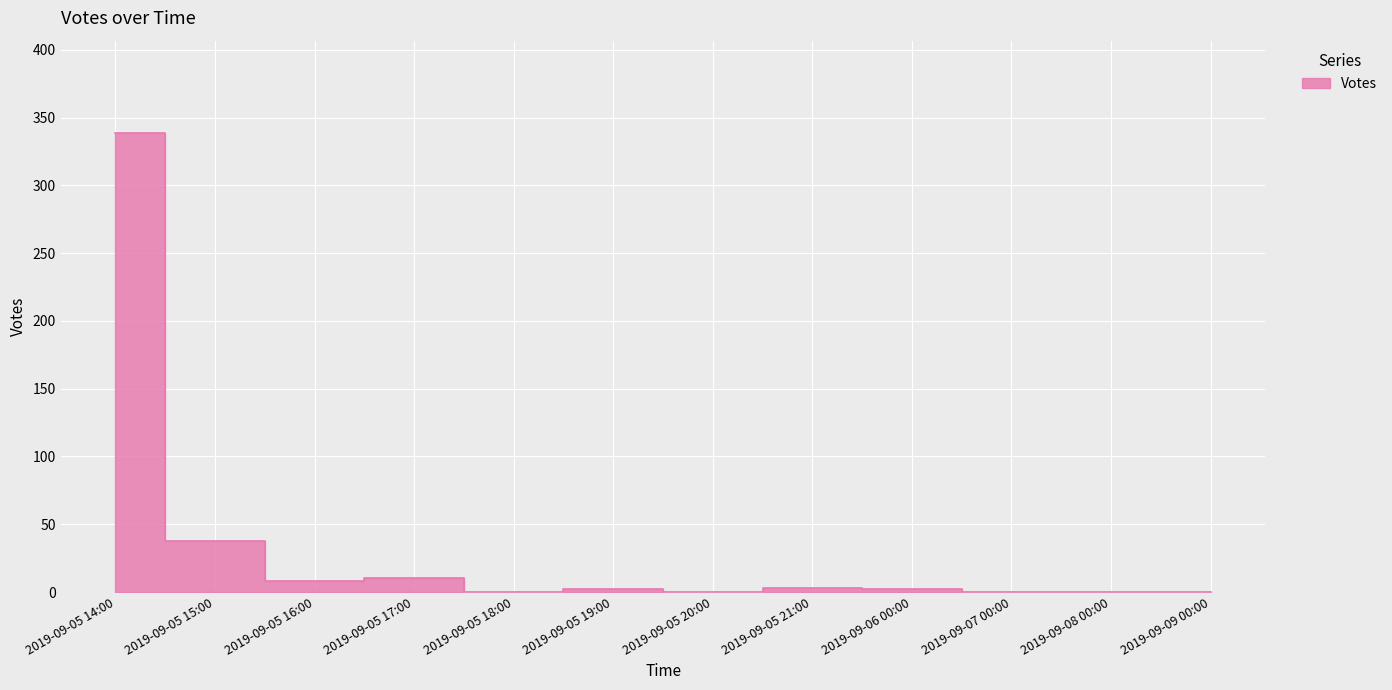

Reading left to right, extract all data points from this chart.

2019-09-05 14:00=339	2019-09-05 15:00=38	2019-09-05 16:00=8	2019-09-05 17:00=10	2019-09-05 18:00=0	2019-09-05 19:00=2	2019-09-05 20:00=0	2019-09-05 21:00=3	2019-09-06 00:00=2	2019-09-07 00:00=0	2019-09-08 00:00=0	2019-09-09 00:00=0